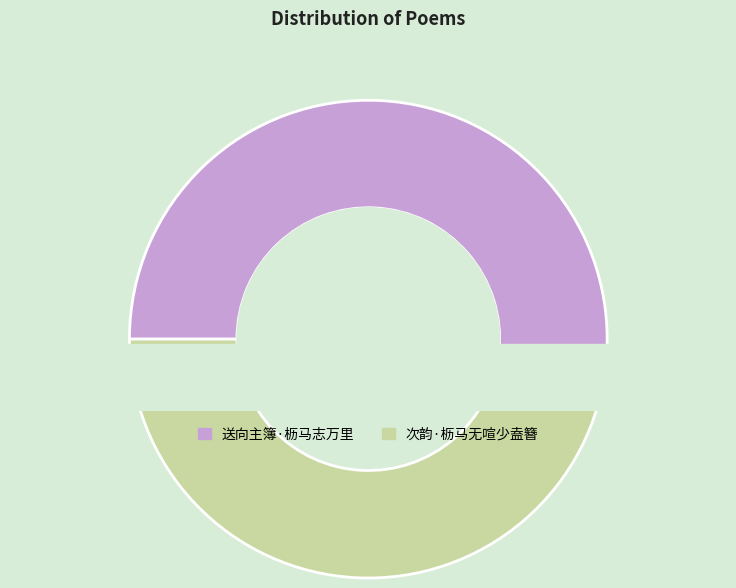

To the nearest percent, what is the combined percentage of 送向主簿·枥马志万里 and 次韵·枥马无喧少盍簪?

100%